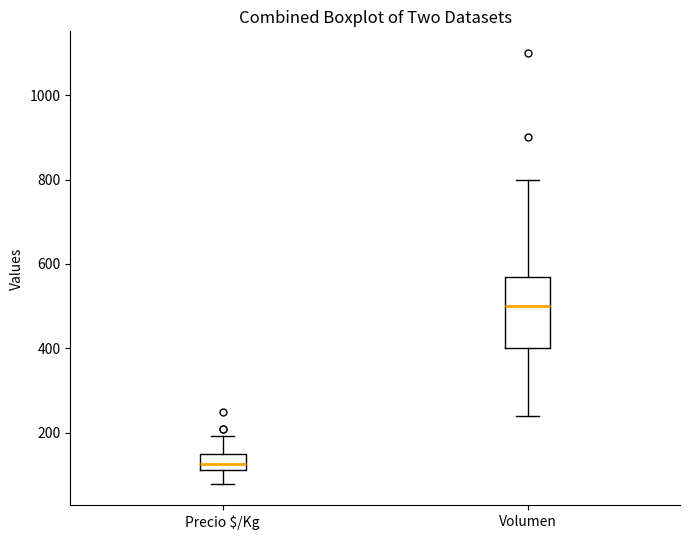

Which box is the tallest, from its lower edge to its upper edge?

Volumen